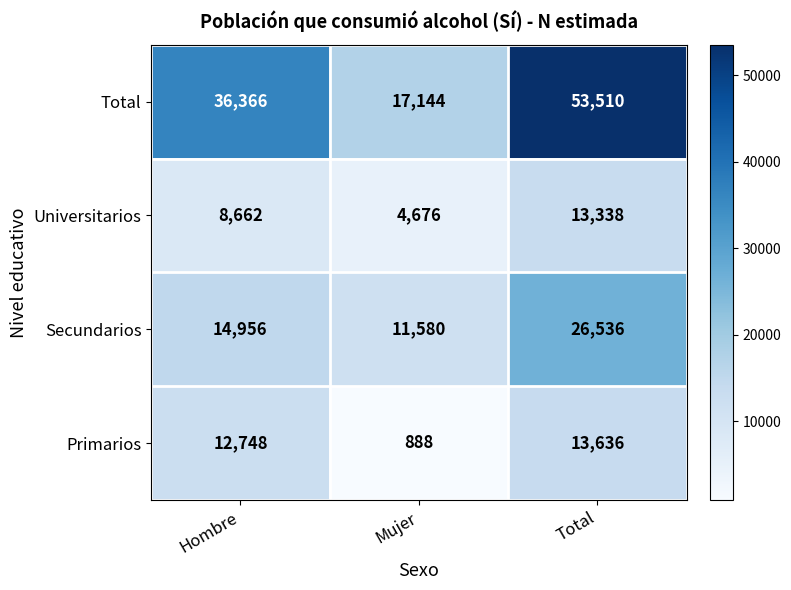

Reading right to left, transcribe all the data shown in this chart.

Total: Total=53510	Mujer=17144	Hombre=36366
Universitarios: Total=13338	Mujer=4676	Hombre=8662
Secundarios: Total=26536	Mujer=11580	Hombre=14956
Primarios: Total=13636	Mujer=888	Hombre=12748